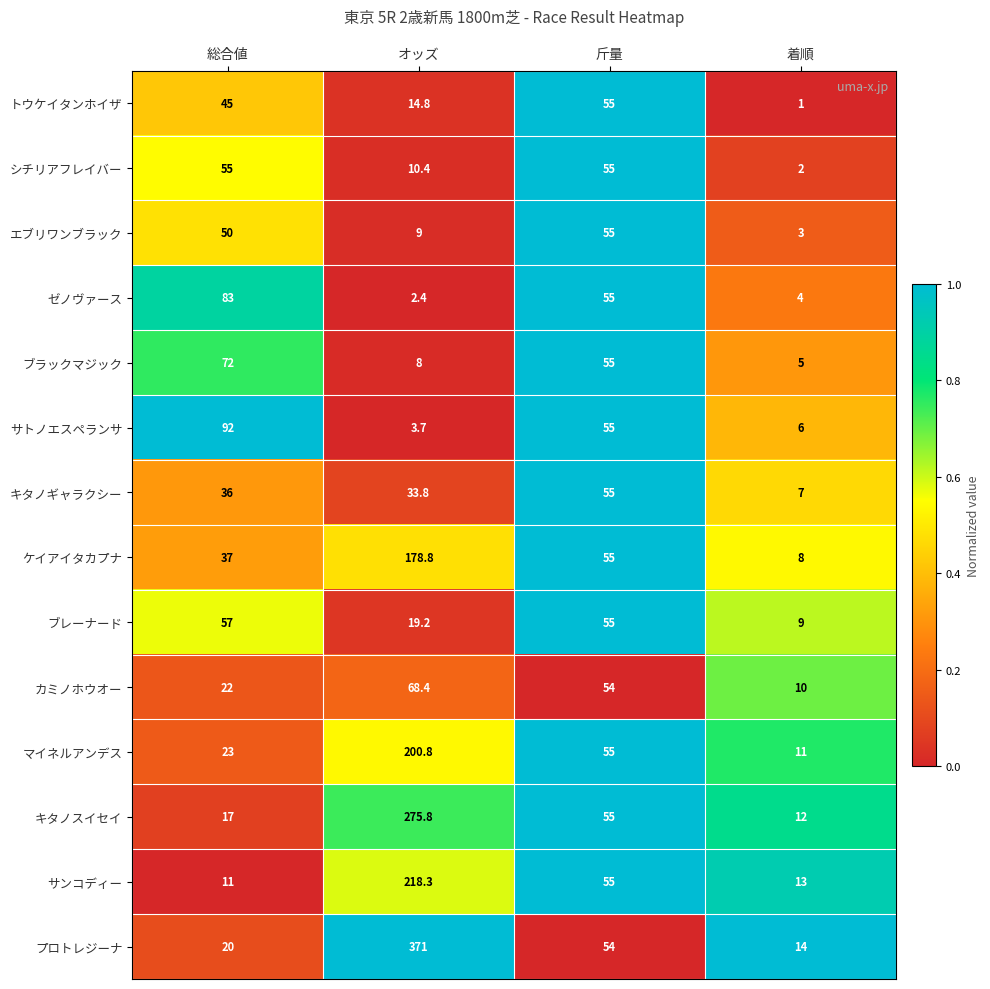

What is the lowest value of the マイネルアンデス series?

11.0